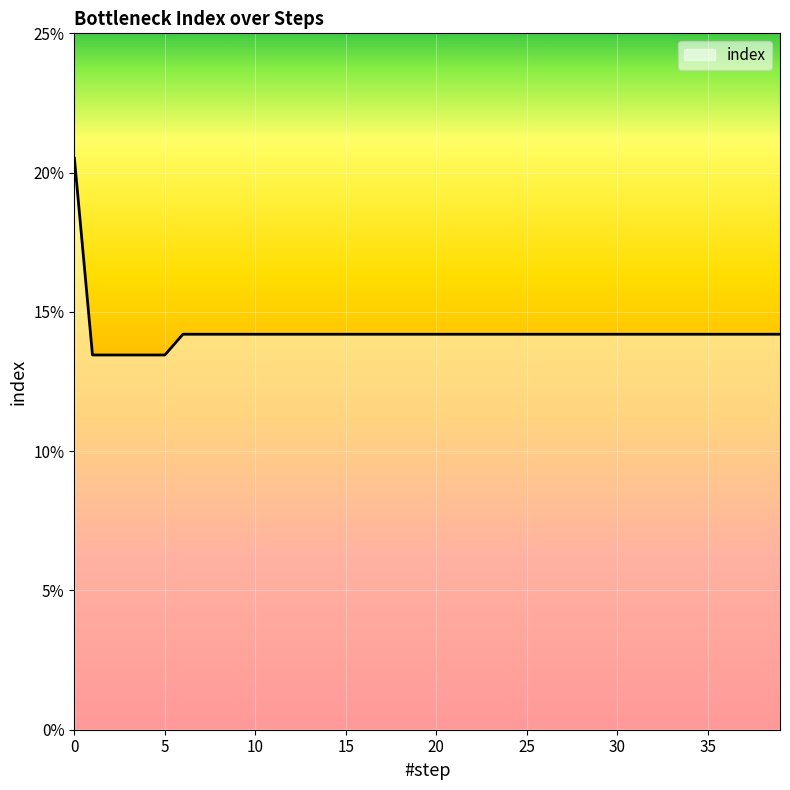

Does the chart have visible grid lines?

Yes